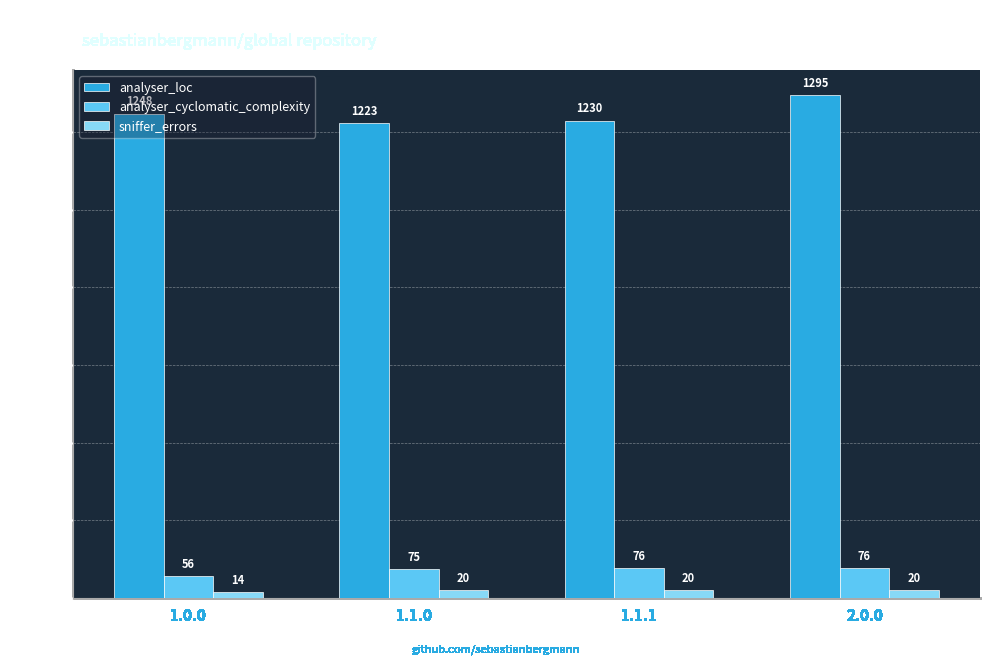

How many bars are there in each group?

3